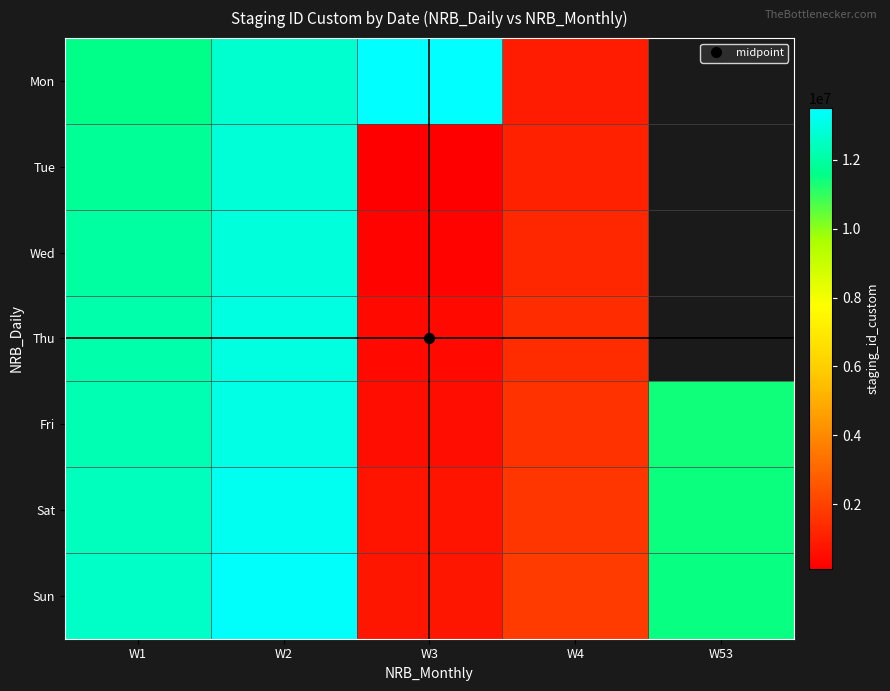

What is the greatest value displayed?

13503593.0